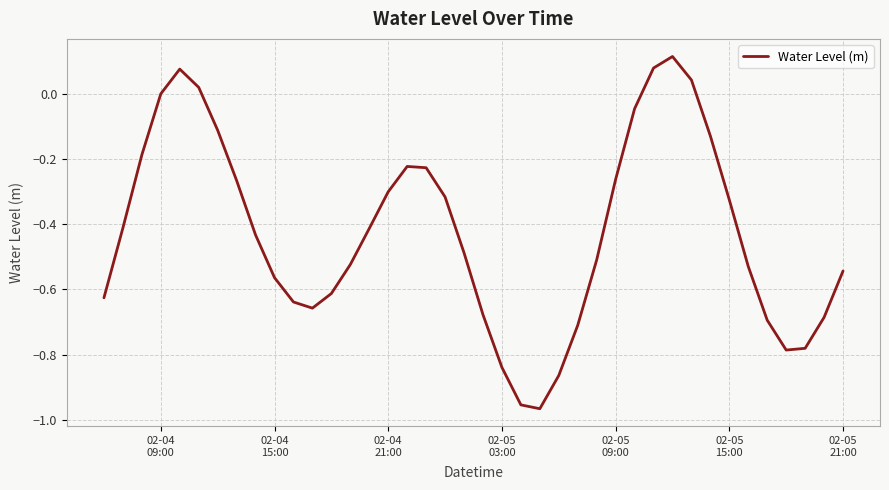

What is the difference between the maximum and minimum values?

1.1